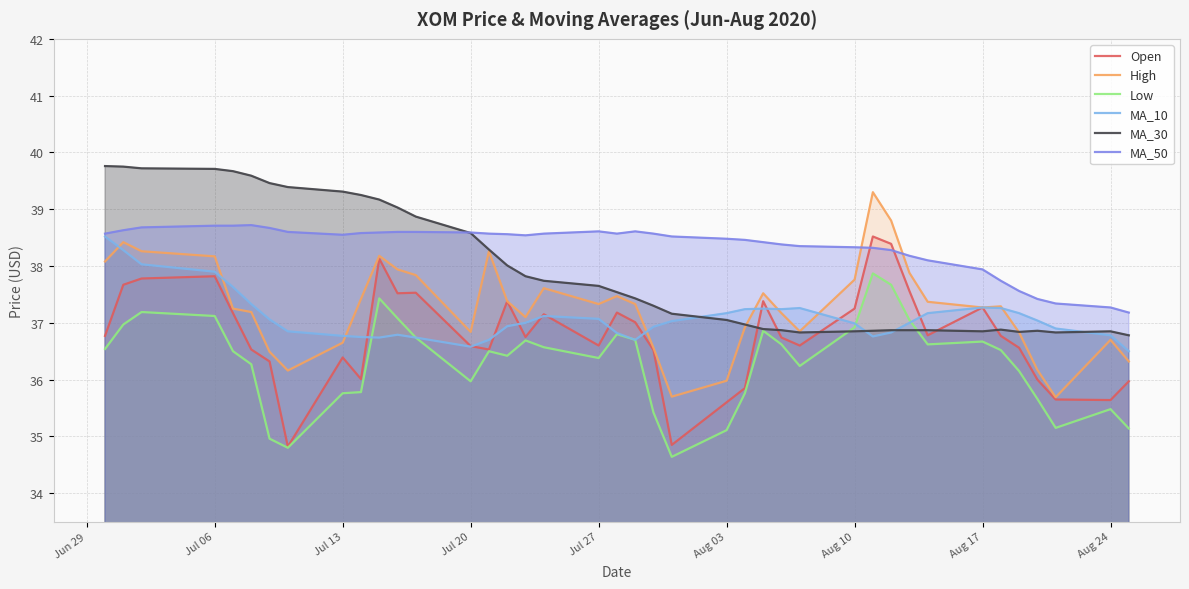

The MA_50 series shows 16.1 at Aug 24. True or false?

False